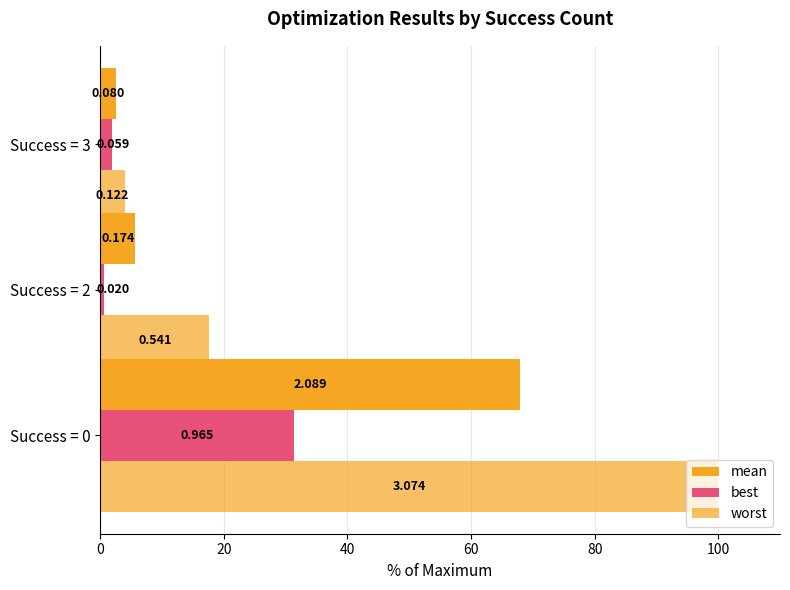

How many groups of bars are there?

3